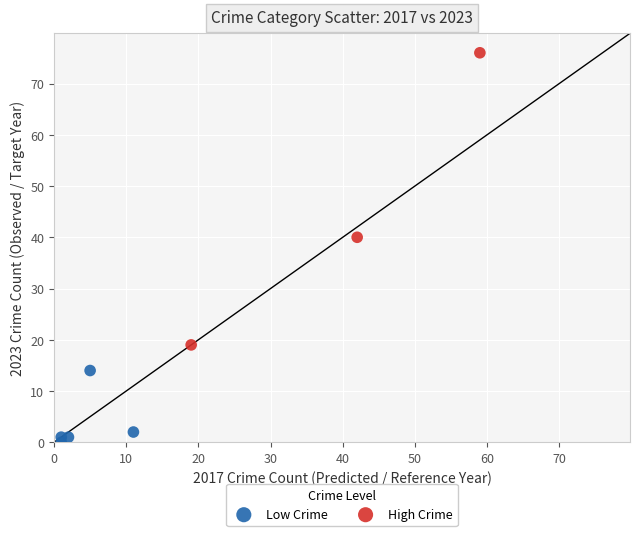

Which series has the widest spread of Y values?

High Crime